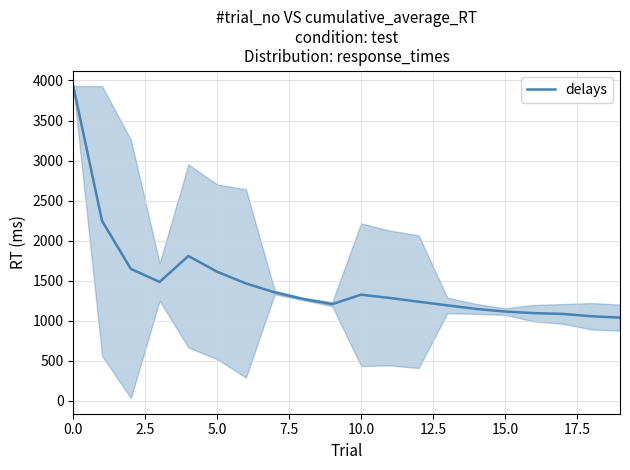

What is the maximum value shown in the chart?

3929.0